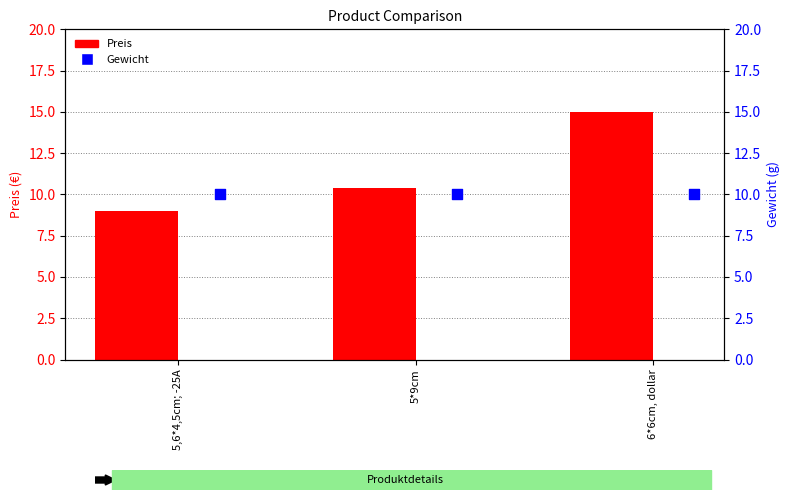

What is the total value across all series at 5,6*4,5cm; -25A?

19.0